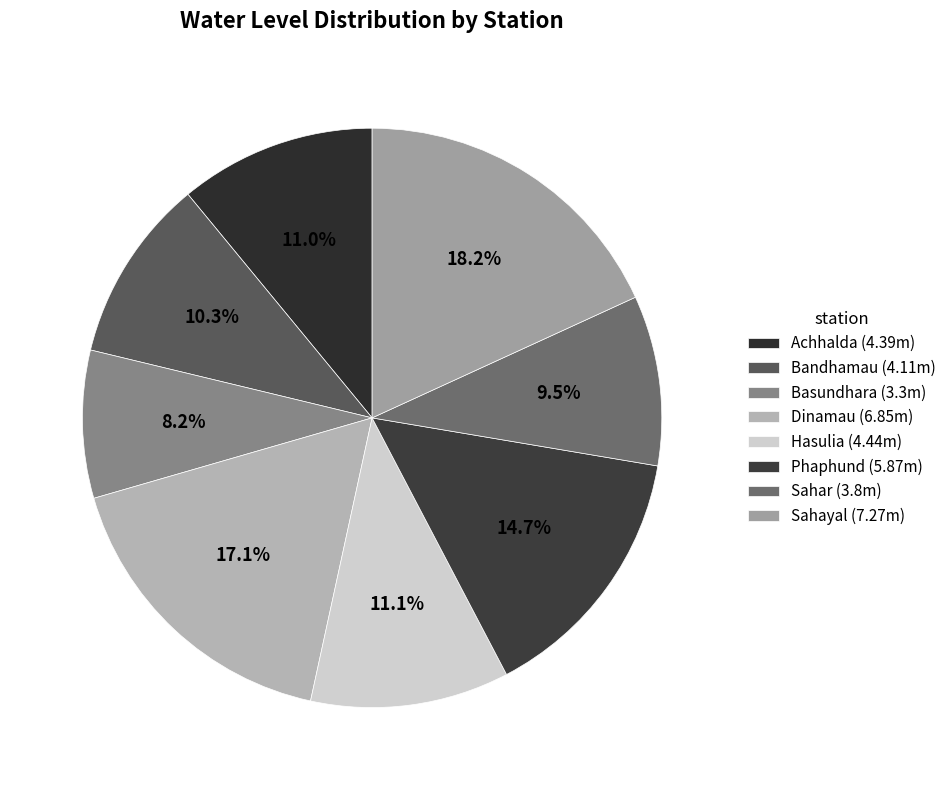

Is the sum of Sahayal and Bandhamau greater than half?

No